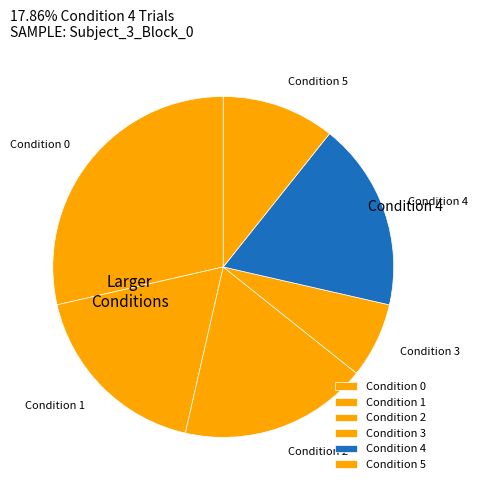

Which slice is the largest?

Condition 0